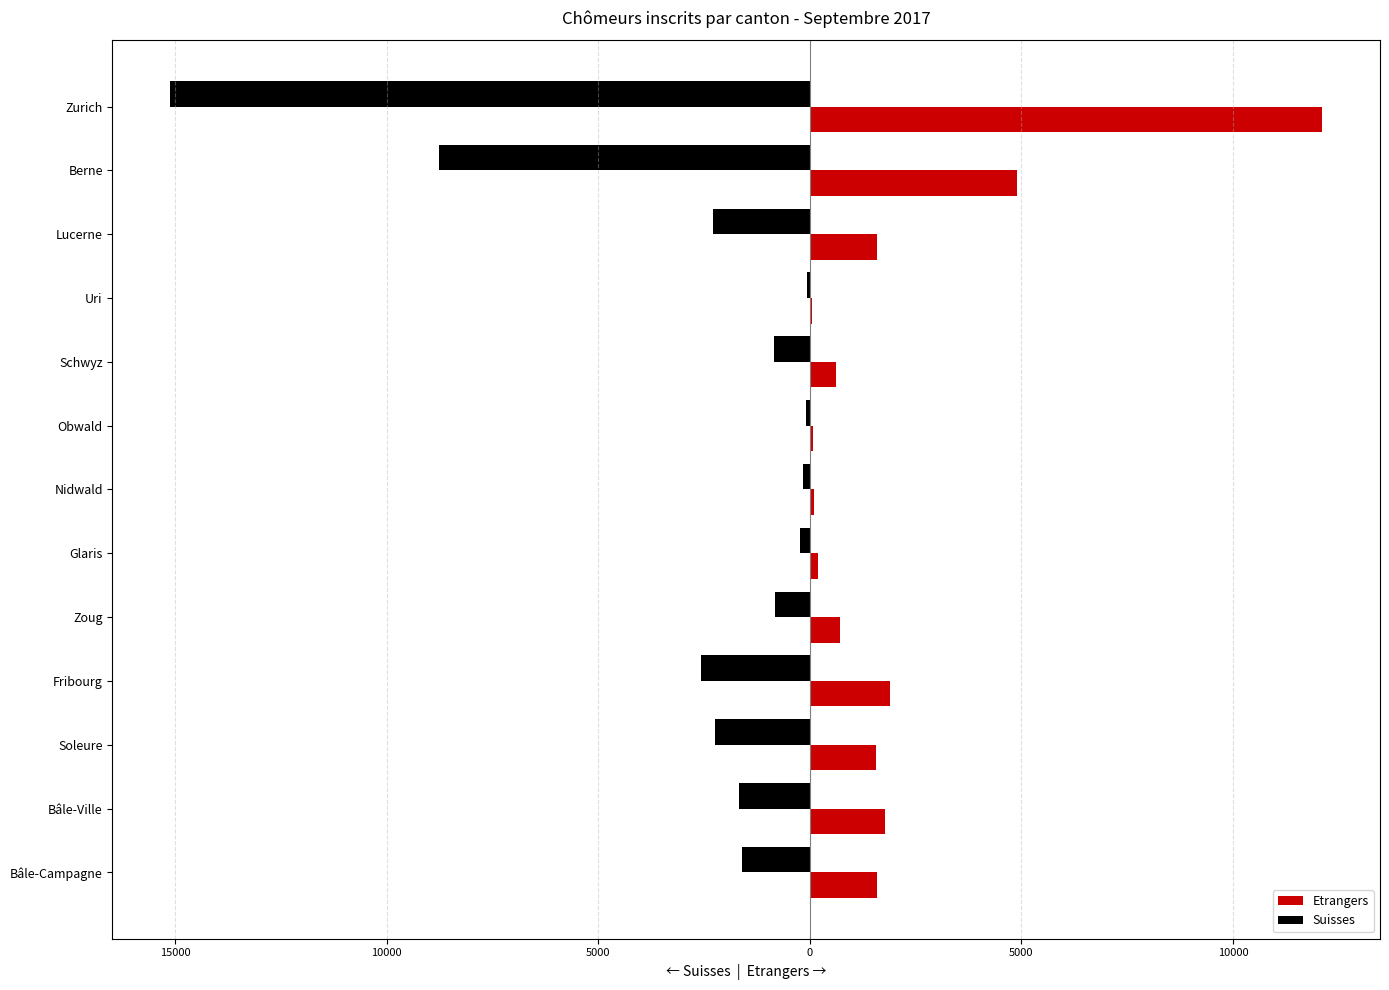

What are all the series names shown in the legend?

Etrangers, Suisses